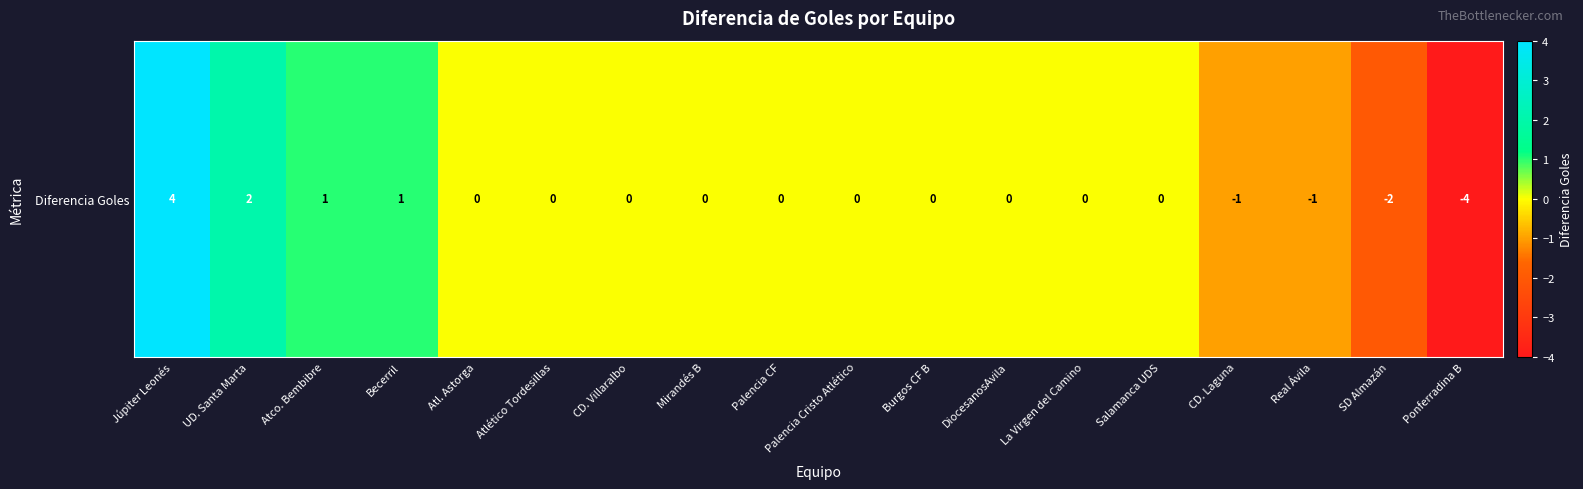

What is the greatest value displayed?

4